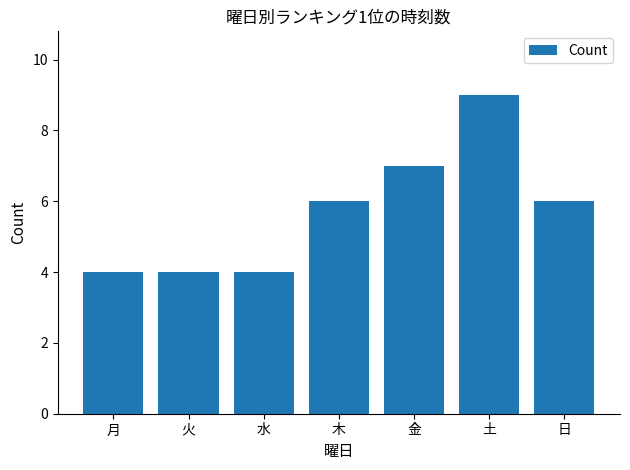

What is the approximate value at 水?

4